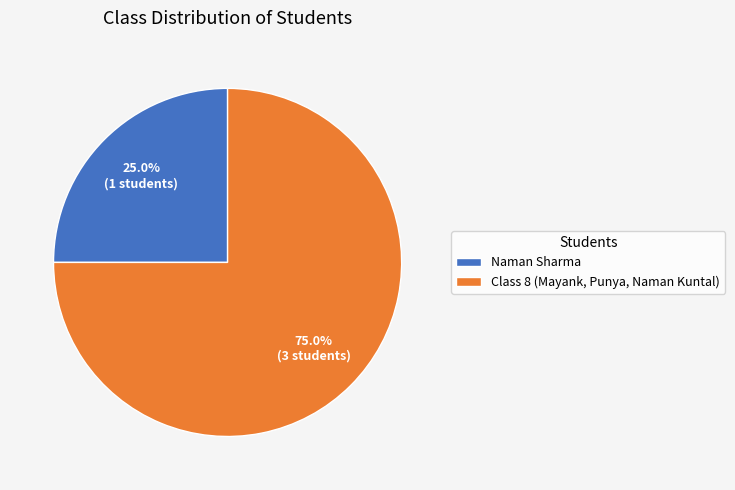

Do Class 8 (Mayank, Punya, Naman Kuntal) and Naman Sharma together represent more than half of the pie?

Yes